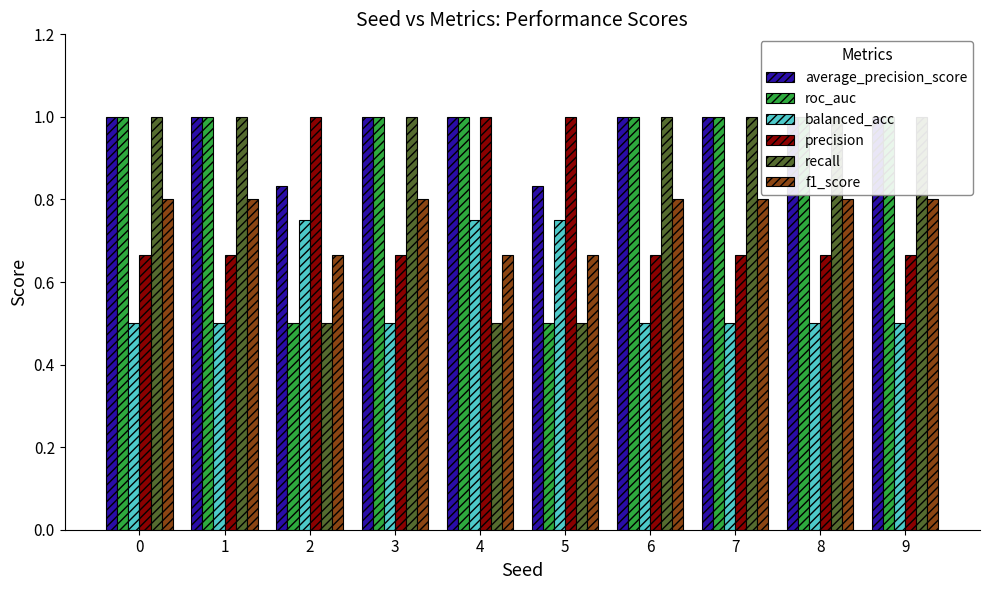

What is the value of the precision bar at the 10th from the left?

0.7